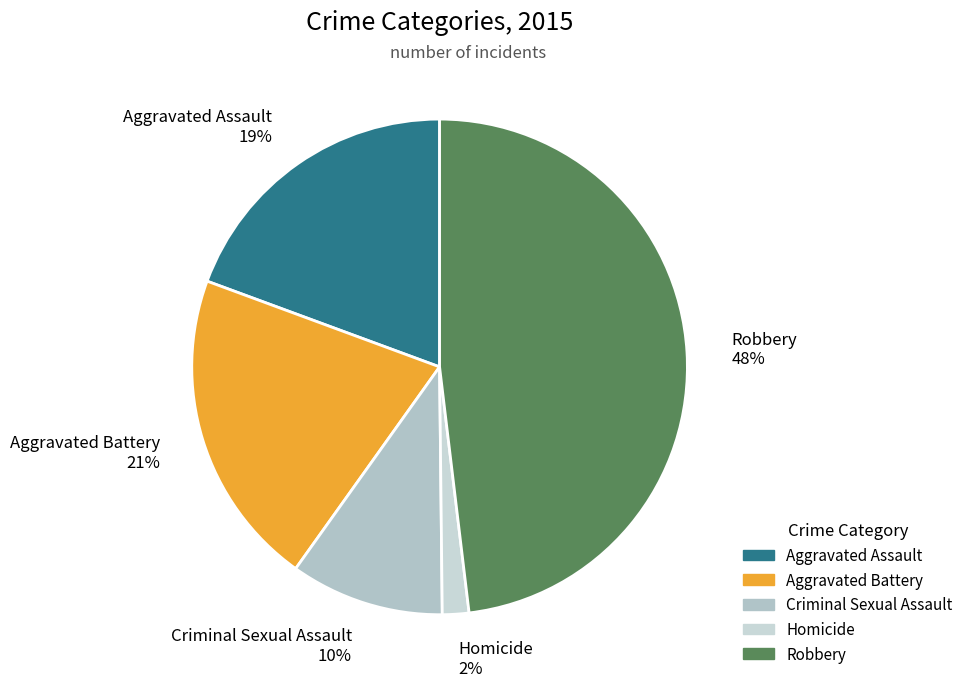

To the nearest percent, what is the combined percentage of Criminal Sexual Assault and Robbery?

58%